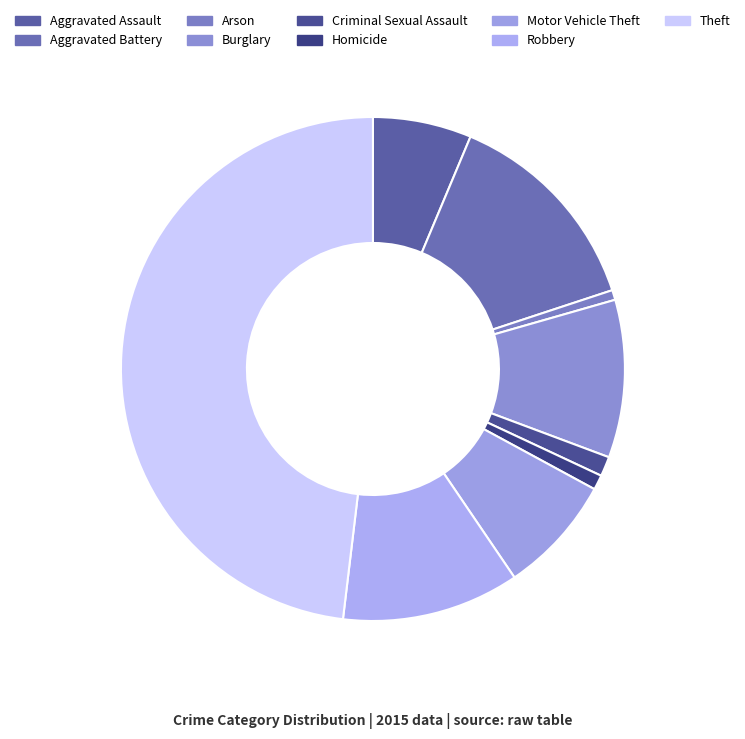

To the nearest percent, what portion does Homicide represent?

1%